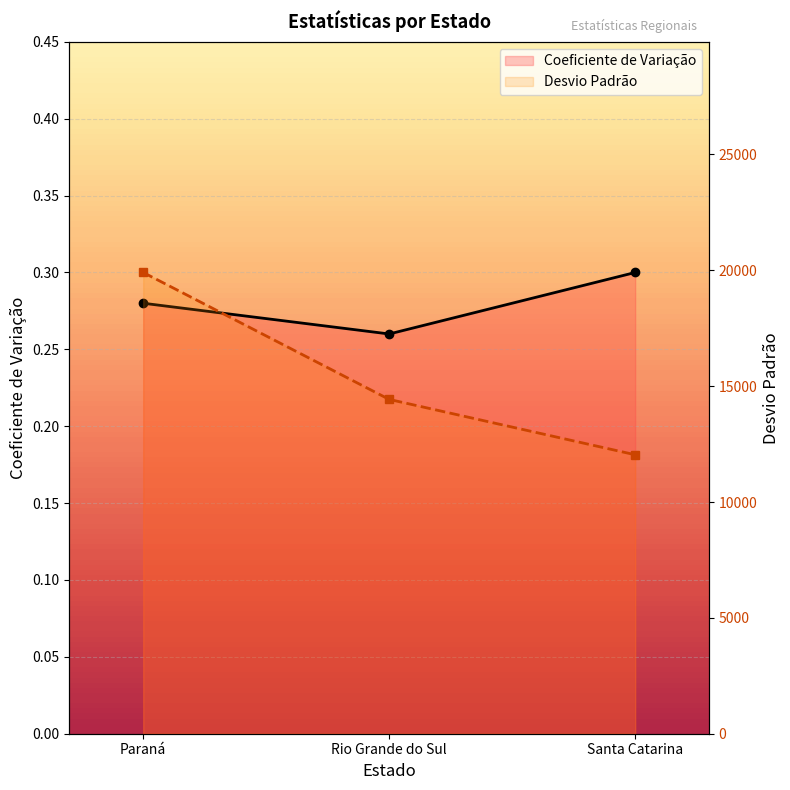

What is the smallest value displayed?

0.3